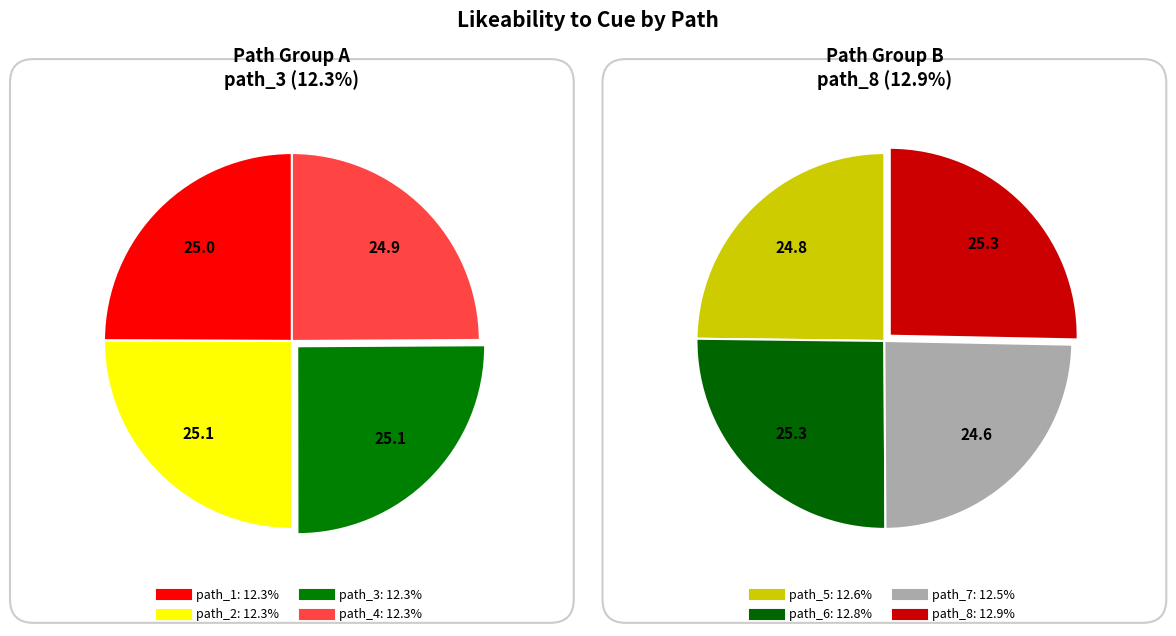

To the nearest percent, what is the difference between the largest and smallest slice percentages?

1%